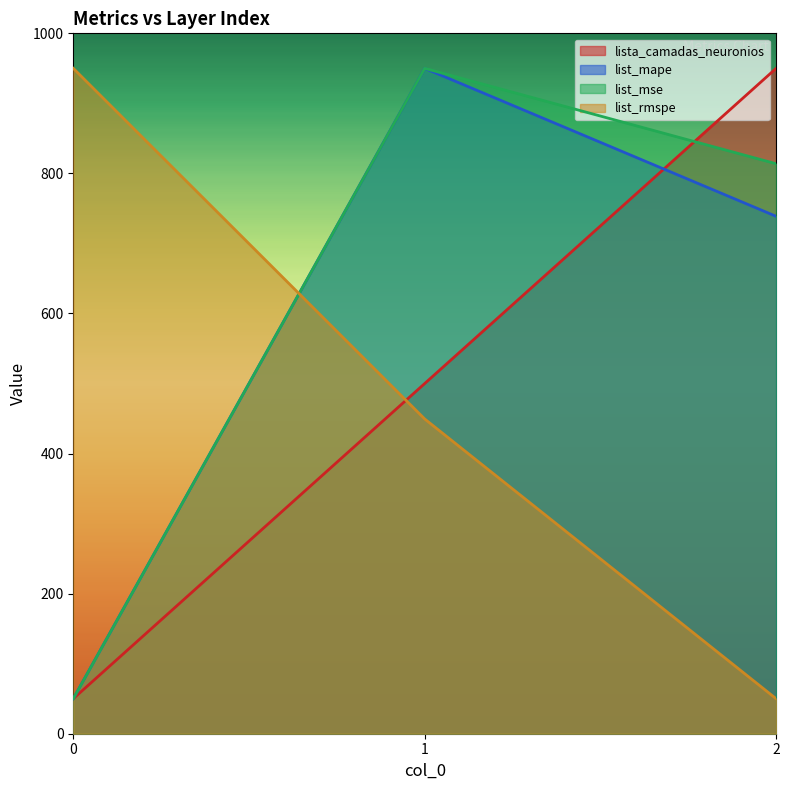

Rank the series by their maximum value, from highest to lowest.

lista_camadas_neuronios, list_mape, list_mse, list_rmspe